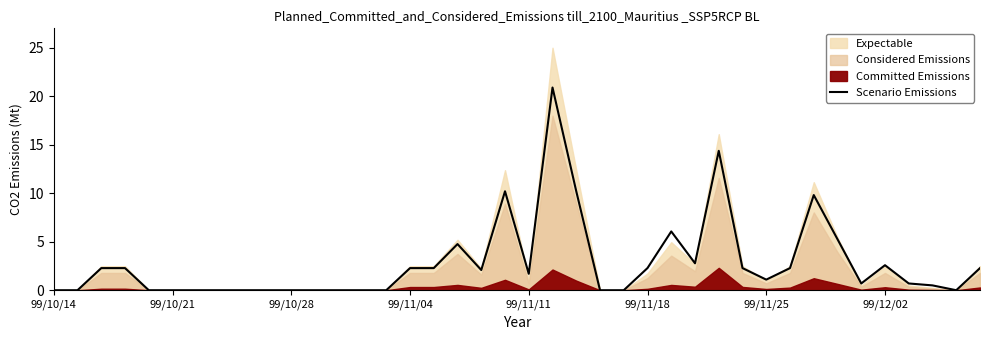

What is the maximum value for Scenario Emissions?

20.9